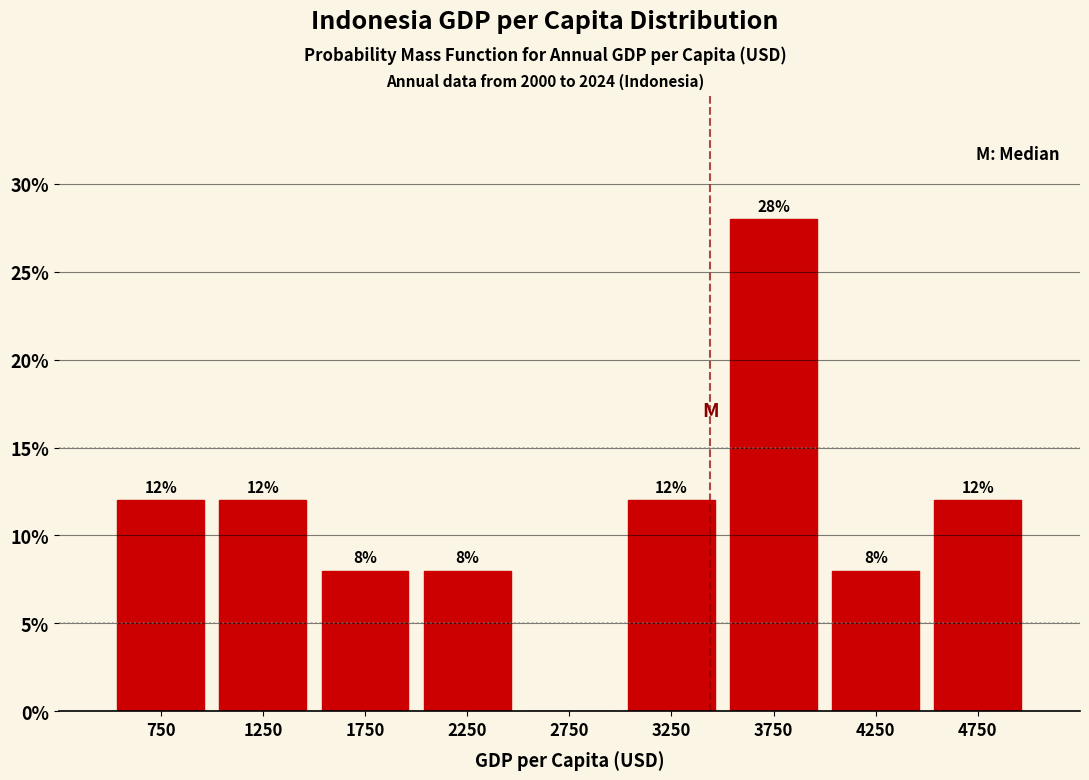

Which range on the x-axis has the tallest bar?

3500 to 4000